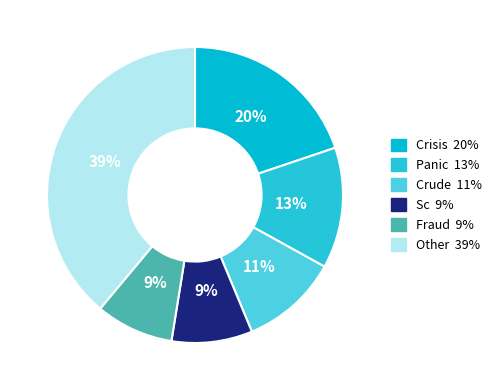

How many segments does this pie chart have?

6